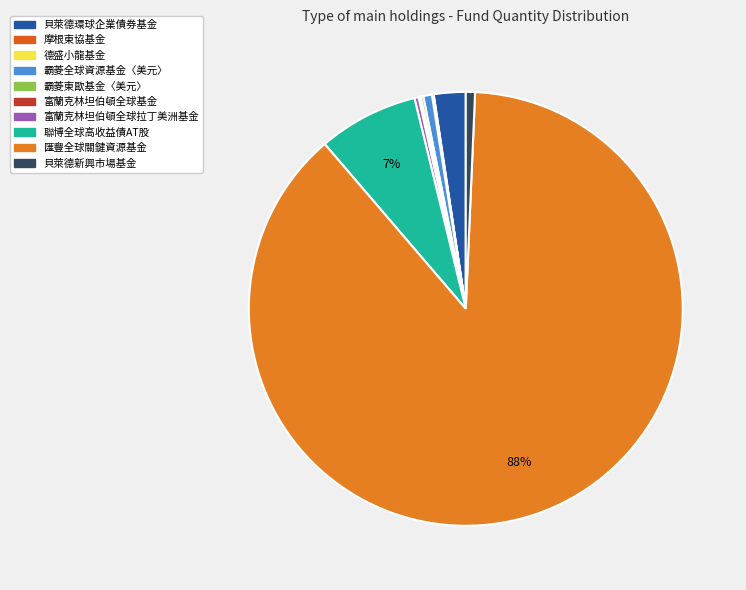

How many slices are in this pie chart?

10